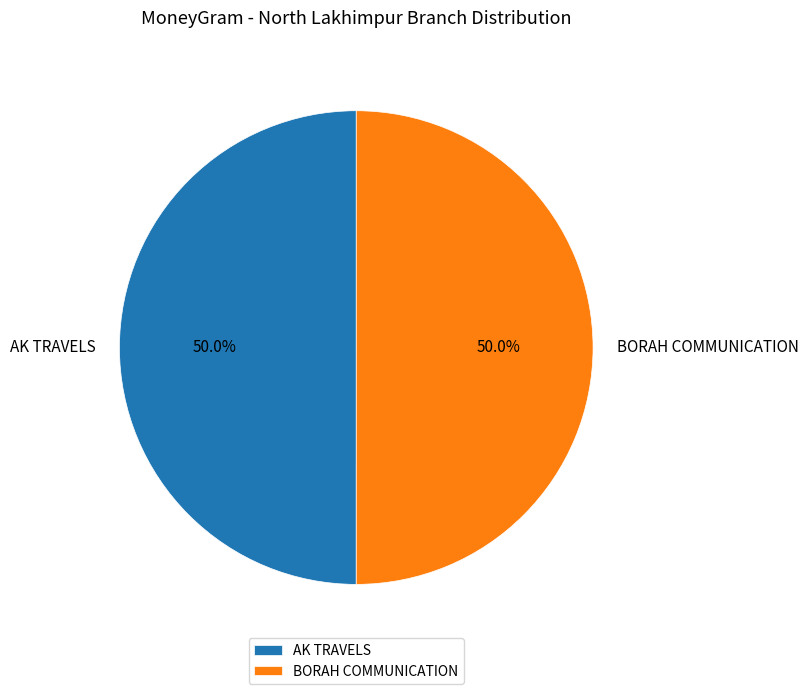

What is the ratio of the value at BORAH COMMUNICATION to the value at AK TRAVELS?

1.0